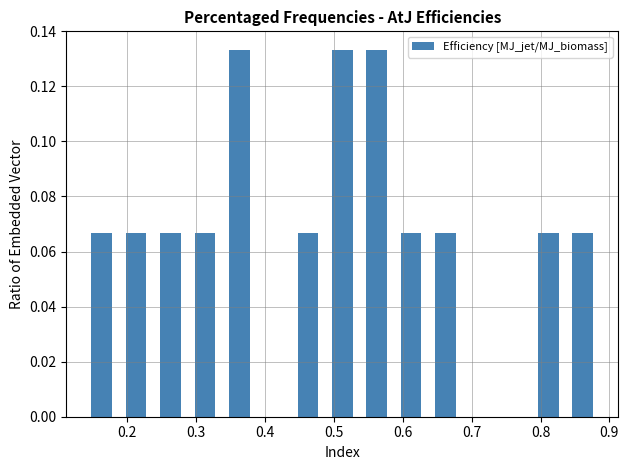

What is the height of the bar covering 0.44 to 0.49 on the x-axis? Neither the bar edges nor the heights are printed on the chart, so give them approximately, as read against the axes.

0.066